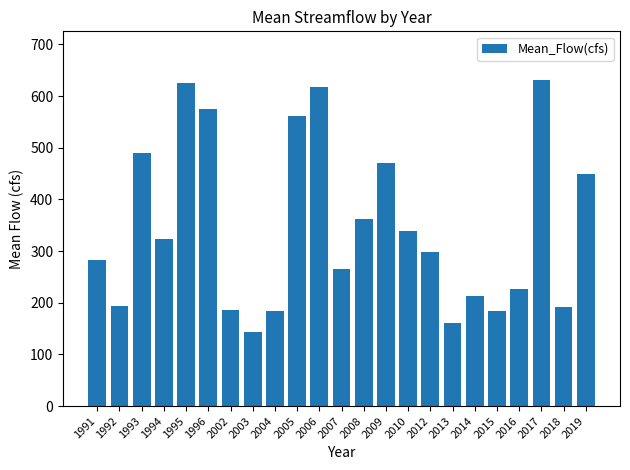

Is it true that the value at 2007 is 265.5?

True